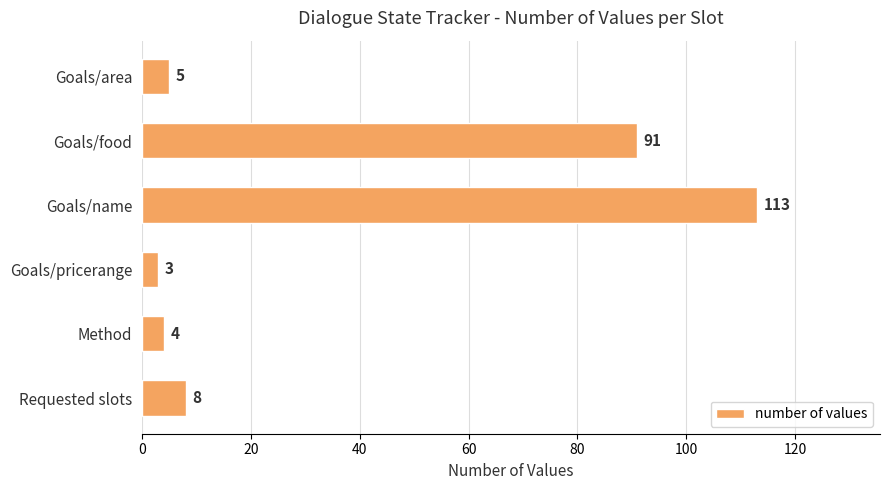

The chart shows a value of 8 at Requested slots. True or false?

True